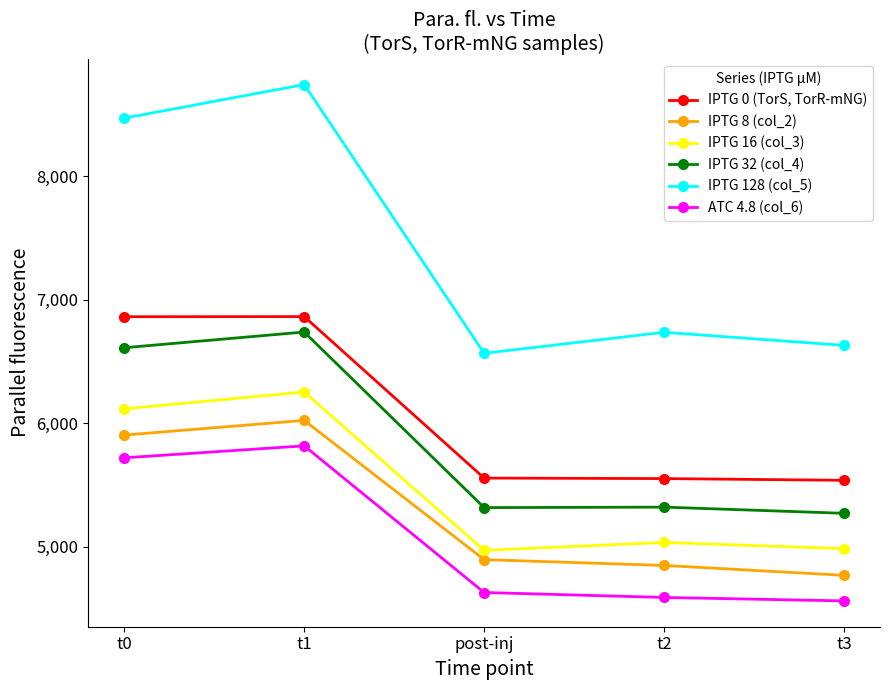

Is it true that IPTG 32 (col_4) equals 1623 at post-inj?

False